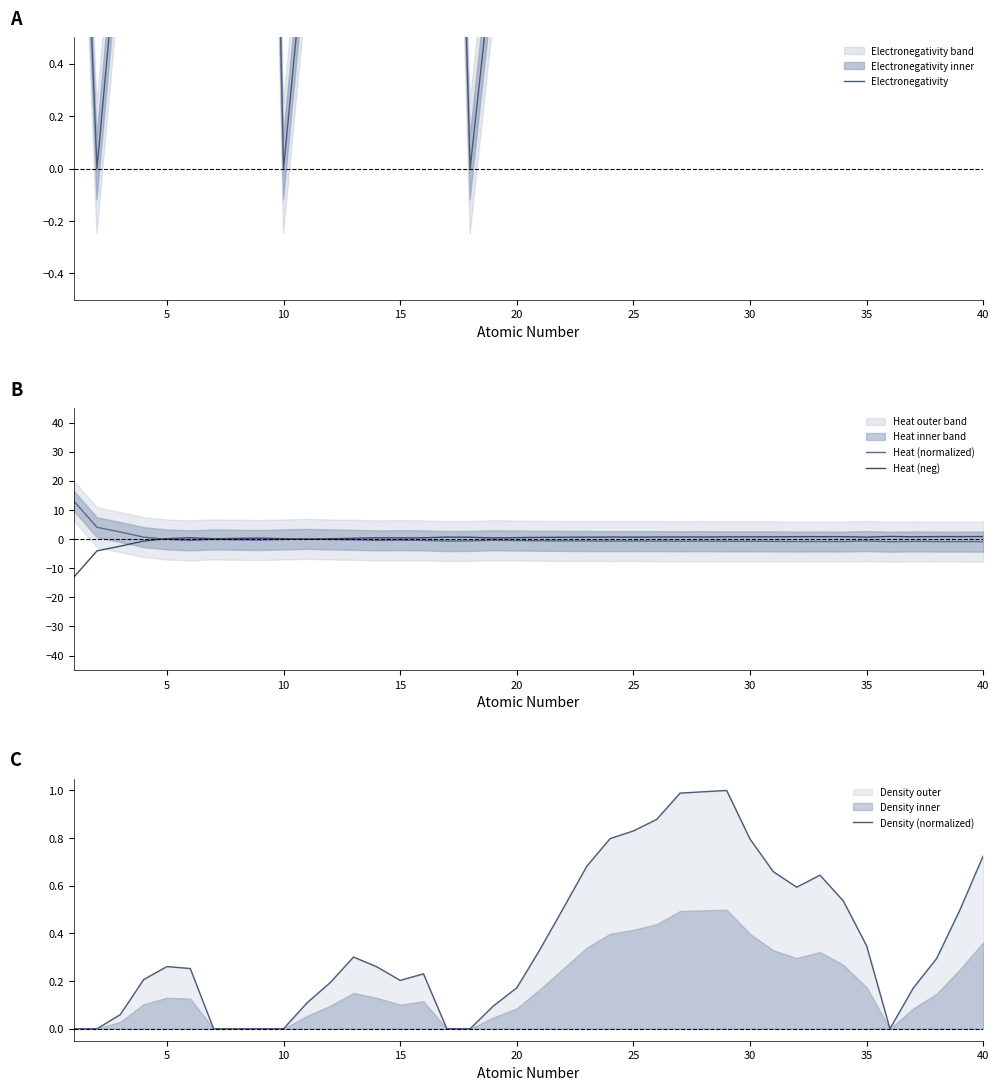

Is it true that Heat (normalized) equals -0.1 at 5?

True